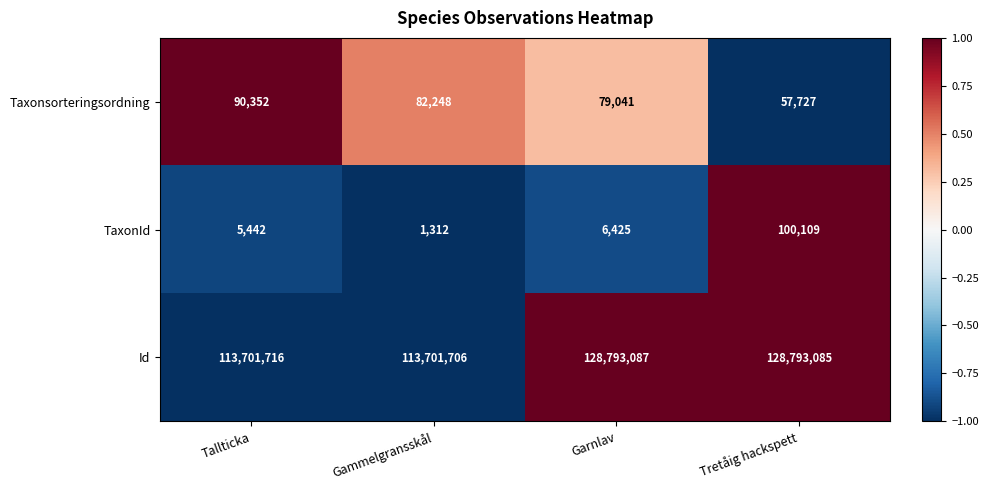

Which series has the widest spread of values?

Id